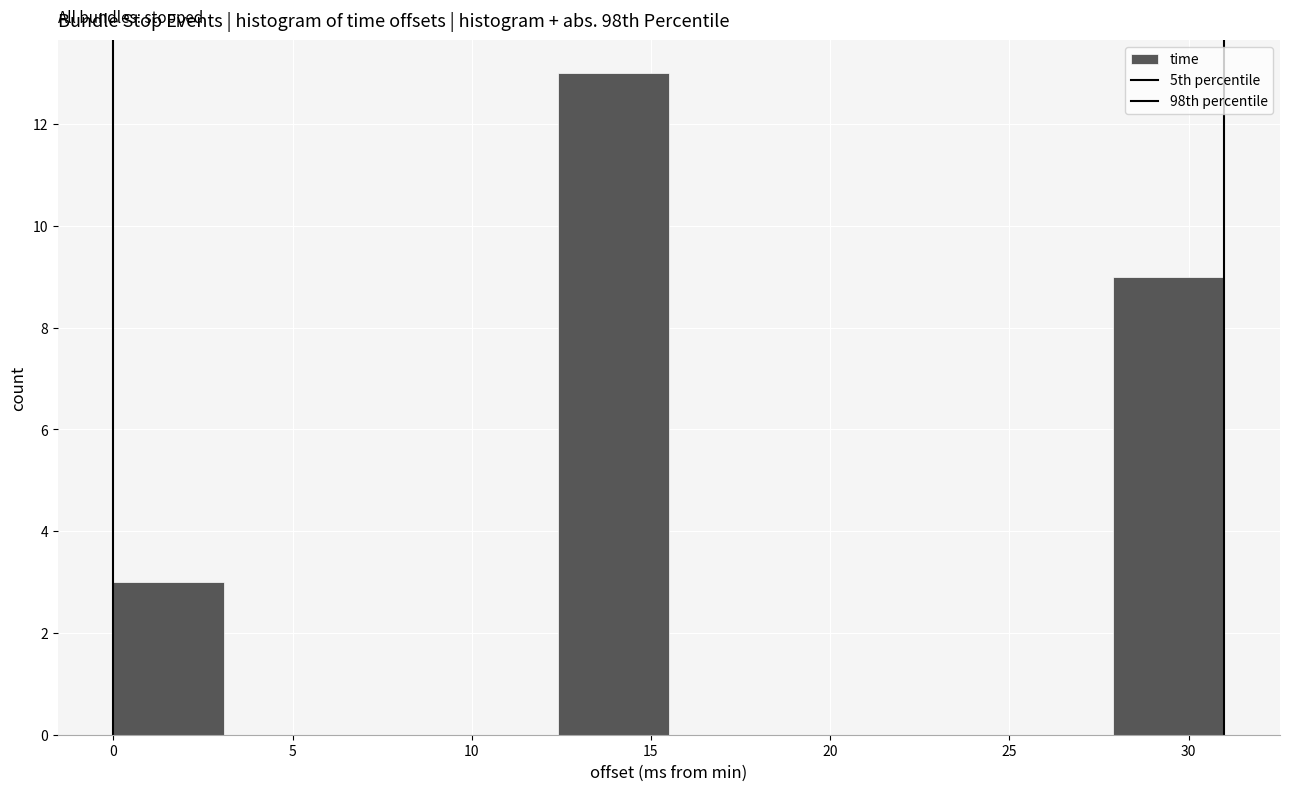

Which range on the x-axis has the tallest bar?

12.4 to 15.5